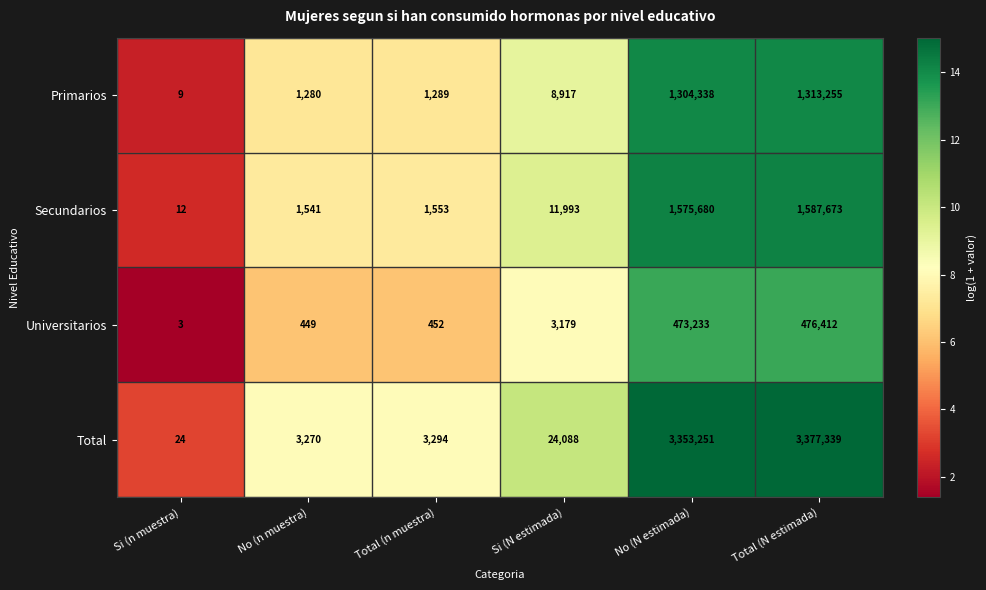

The Secundarios series shows 2360 at No (n muestra). True or false?

False